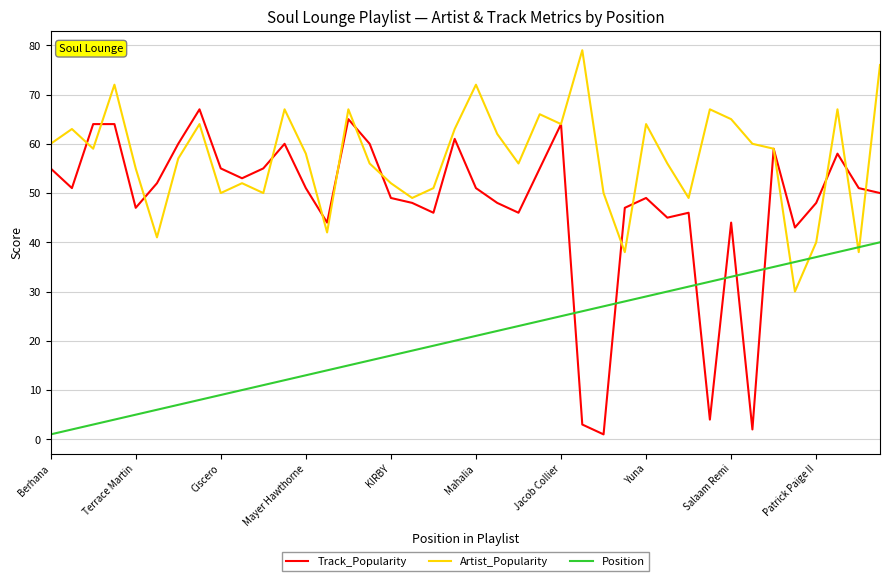

What is the greatest value displayed?

79